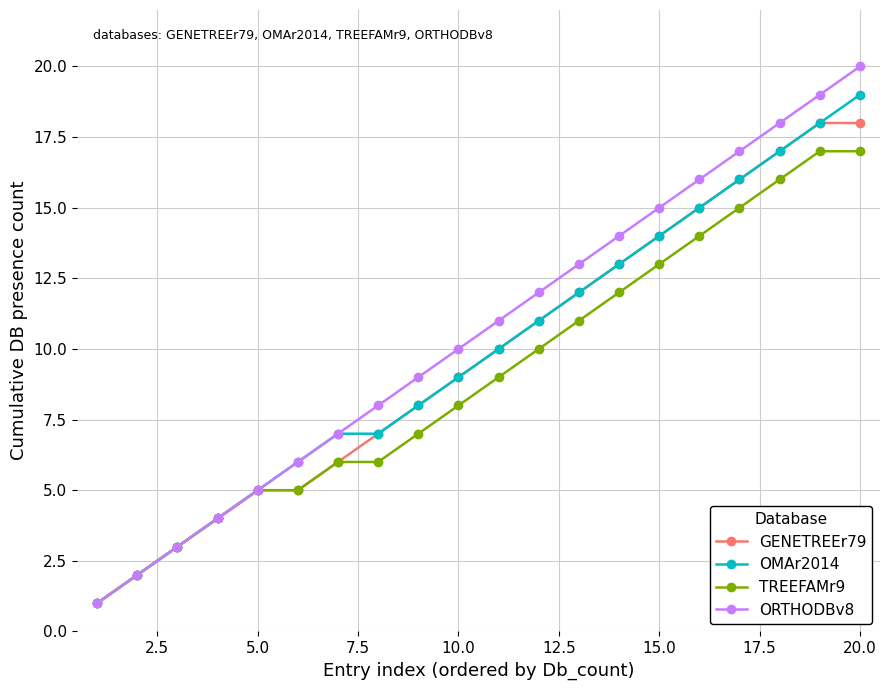

Which series has the widest spread of values?

ORTHODBv8